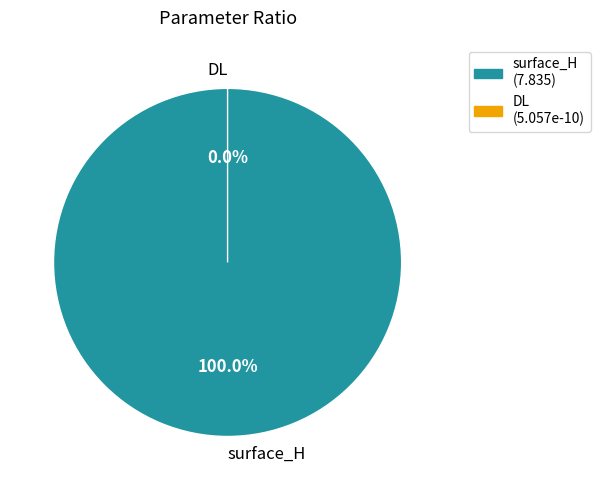

Do DL and surface_H together represent more than half of the pie?

Yes